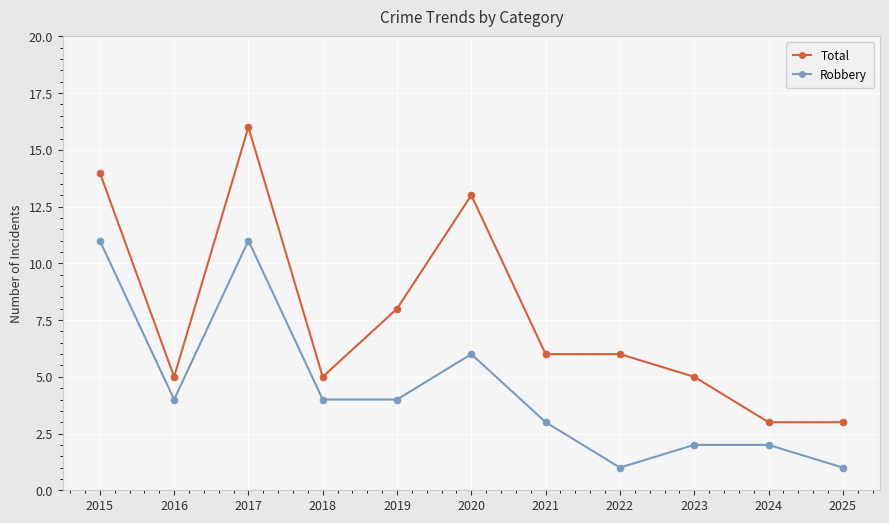

True or false: Total has more than 1 points higher than both neighbors.

True